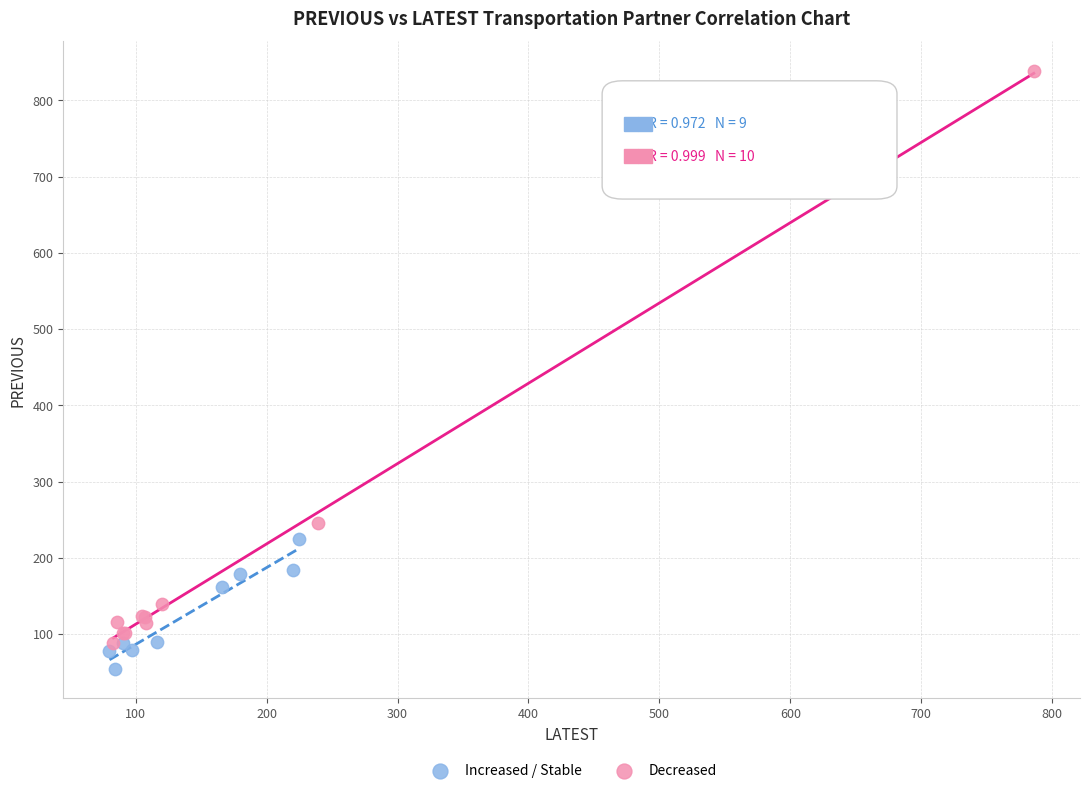

What are all the series names shown in the legend?

Increased / Stable, Decreased